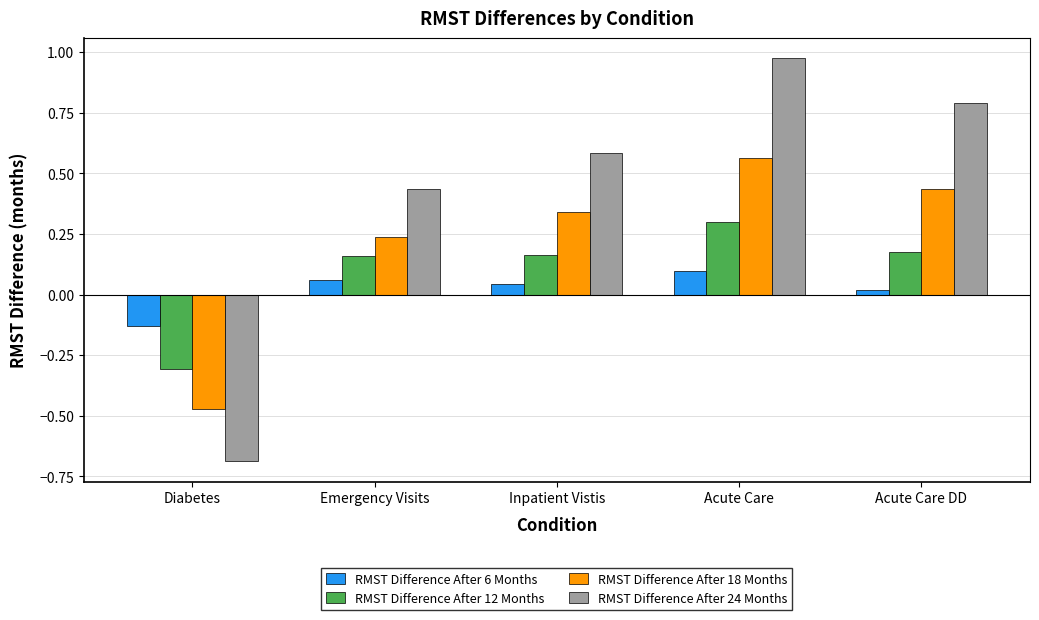

Does the chart contain stacked bars?

No